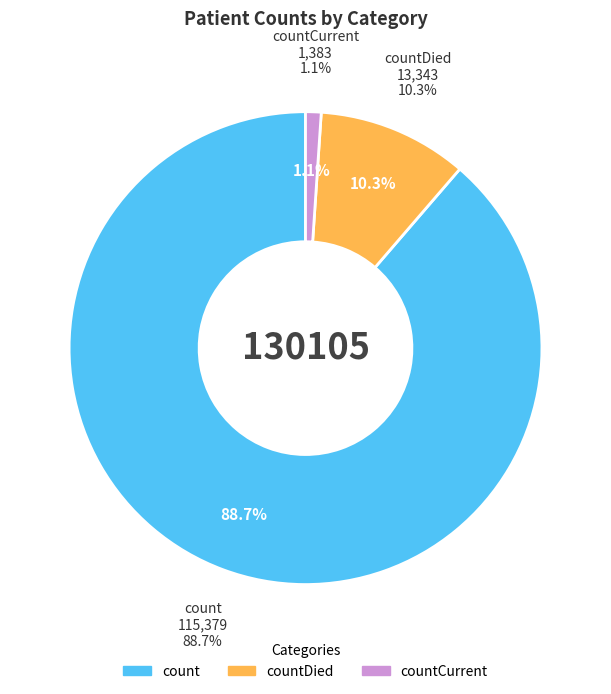

Which category has the smallest portion of the pie?

countCurrent